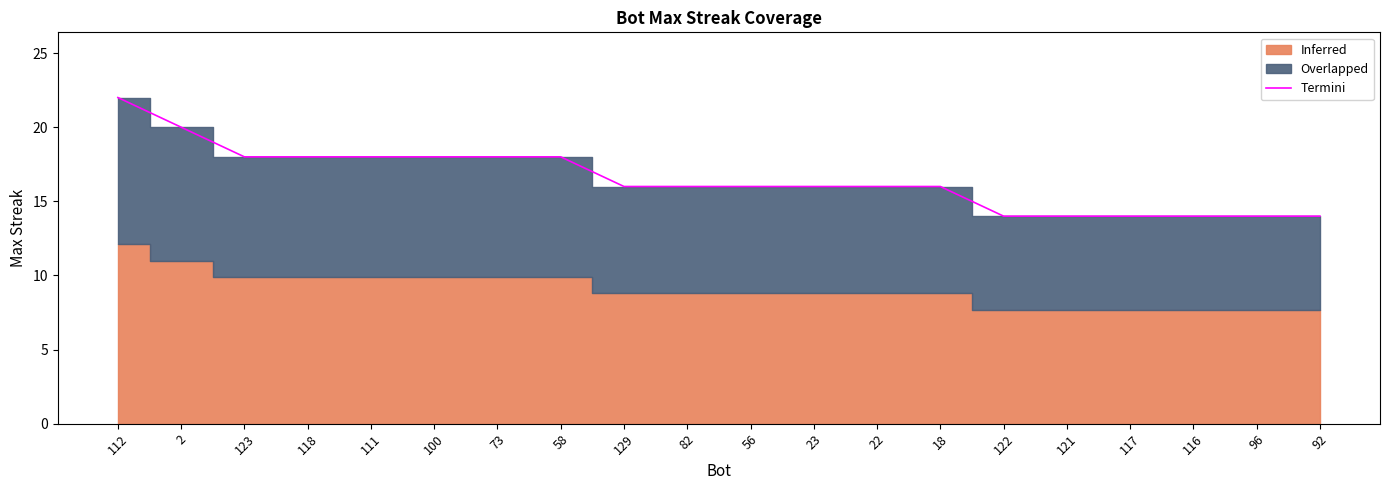

At which label is the value closest to 18?

123